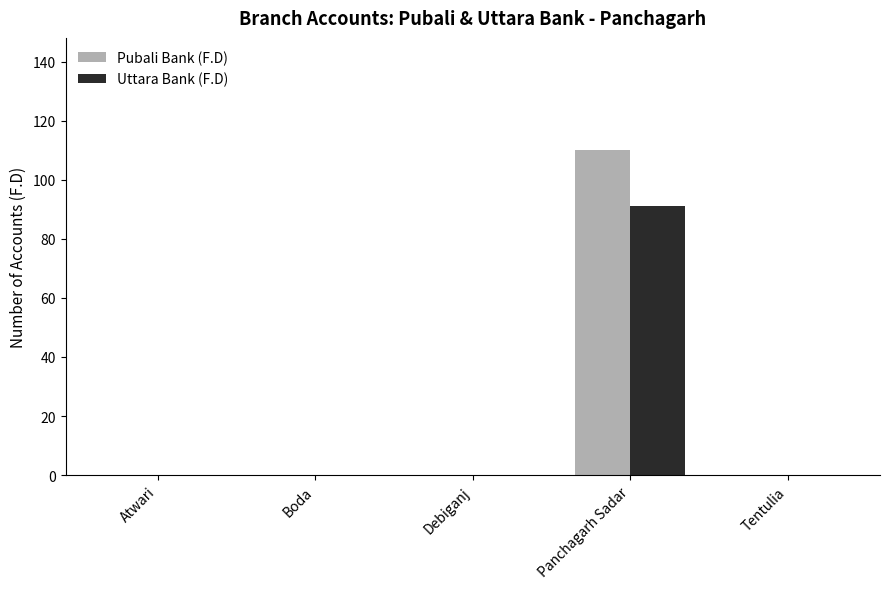

At which label does Uttara Bank (F.D) reach its peak?

Panchagarh Sadar